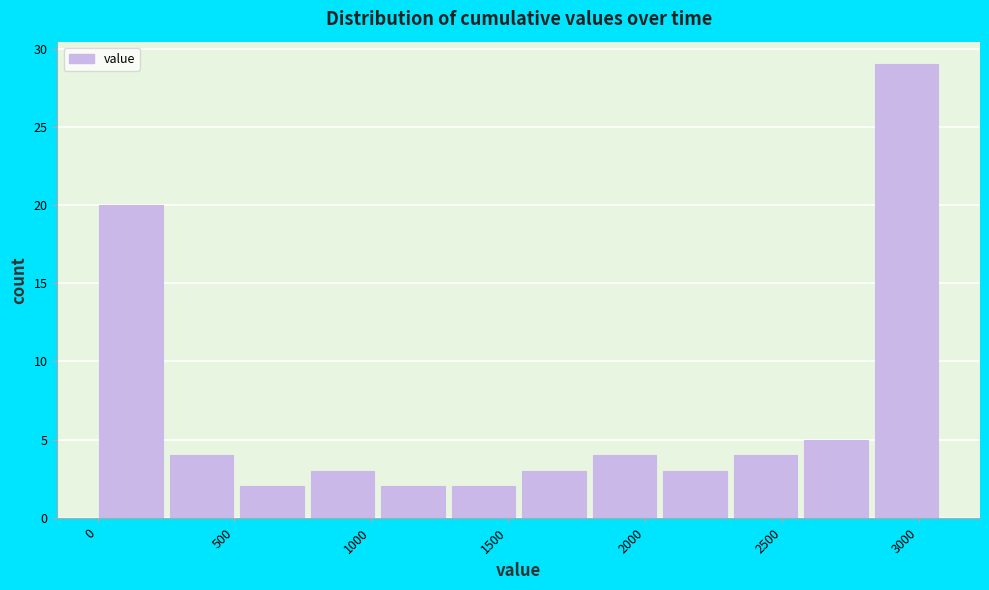

Reading left to right, list every bar in this chart as the range it spans on the x-axis followed by its height. Neither the bar edges nor the heights are printed on the chart, so give them approximately, as read against the axes.

0 to 250: 20
250 to 500: 4
500 to 800: 2
800 to 1050: 3
1050 to 1300: 2
1300 to 1550: 2
1550 to 1800: 3
1800 to 2050: 4
2050 to 2300: 3
2300 to 2600: 4
2600 to 2850: 5
2850 to 3100: 29